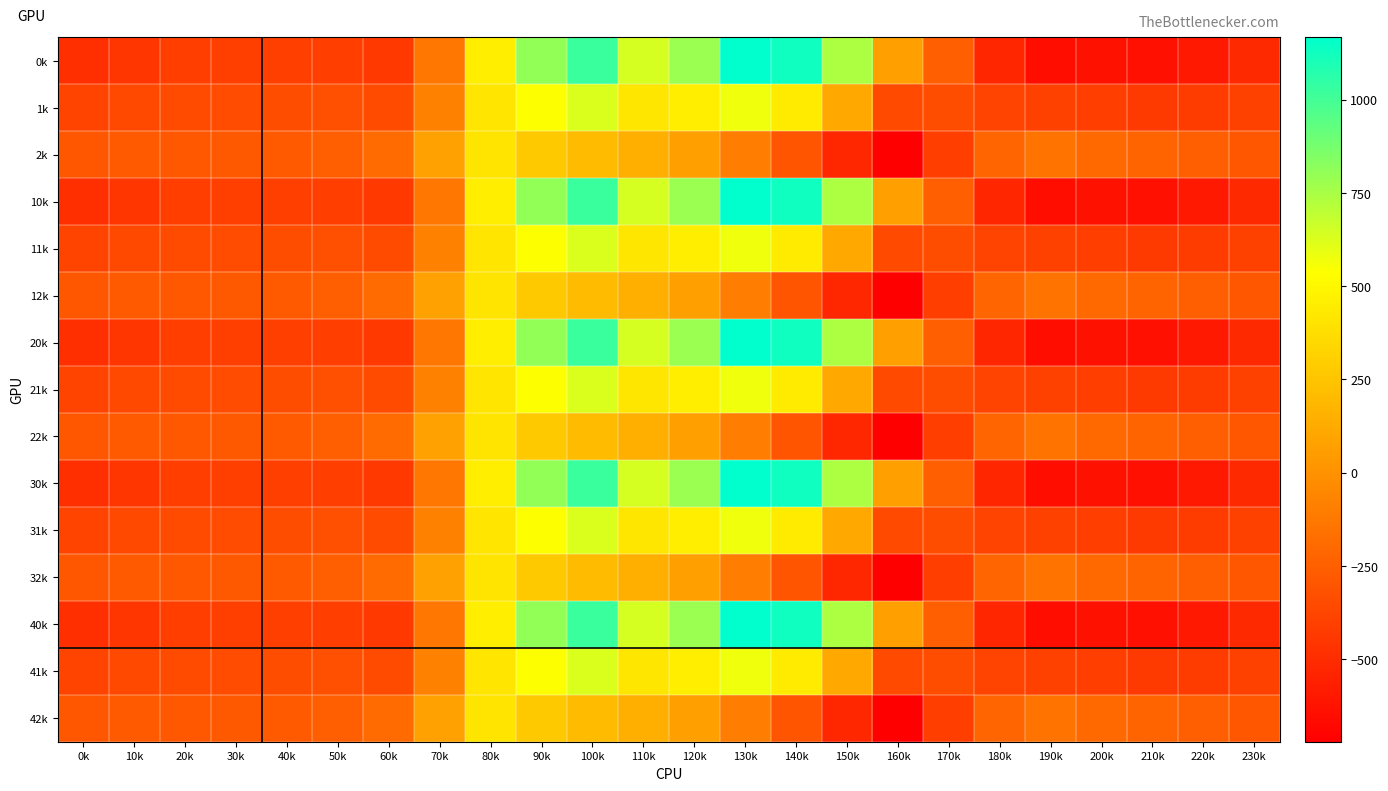

Reading left to right, what are all the values shown in this chart?

0k: 0k=-482.0	10k=-449.5	20k=-410.3	30k=-404.4	40k=-404.9	50k=-410.8	60k=-435.0	70k=-136.4	80k=454.2	90k=804.0	100k=1023.2	110k=640.9	120k=784.4	130k=1167.2	140k=1128.3	150k=739.0	160k=67.6	170k=-250.3	180k=-529.6	190k=-644.5	200k=-629.9	210k=-638.4	220k=-592.3	230k=-511.3
1k: 0k=-384.6	10k=-361.1	20k=-347.9	30k=-342.7	40k=-339.6	50k=-329.5	60k=-345.2	70k=-81.6	80k=412.6	90k=542.1	100k=628.1	110k=415.4	120k=456.1	130k=574.0	140k=438.6	150k=111.1	160k=-353.7	170k=-340.1	180k=-388.5	190k=-399.7	200k=-414.5	210k=-432.4	220k=-419.9	230k=-399.4
2k: 0k=-287.1	10k=-272.7	20k=-285.5	30k=-281.0	40k=-274.4	50k=-248.1	60k=-187.1	70k=77.9	80k=407.2	90k=271.1	100k=202.5	110k=149.1	120k=65.2	130k=-104.4	140k=-301.9	150k=-522.2	160k=-721.2	170k=-409.5	180k=-223.1	190k=-151.1	200k=-199.2	210k=-226.4	220k=-247.4	230k=-287.5
10k: 0k=-482.0	10k=-449.5	20k=-410.3	30k=-404.4	40k=-404.9	50k=-410.8	60k=-435.0	70k=-136.4	80k=454.2	90k=804.0	100k=1023.2	110k=640.9	120k=784.4	130k=1167.2	140k=1128.3	150k=739.0	160k=67.6	170k=-250.3	180k=-529.6	190k=-644.5	200k=-629.9	210k=-638.4	220k=-592.3	230k=-511.3
11k: 0k=-384.6	10k=-361.1	20k=-347.9	30k=-342.7	40k=-339.6	50k=-329.5	60k=-345.2	70k=-81.6	80k=412.6	90k=542.1	100k=628.1	110k=415.4	120k=456.1	130k=574.0	140k=438.6	150k=111.1	160k=-353.7	170k=-340.1	180k=-388.5	190k=-399.7	200k=-414.5	210k=-432.4	220k=-419.9	230k=-399.4
12k: 0k=-287.1	10k=-272.7	20k=-285.5	30k=-281.0	40k=-274.4	50k=-248.1	60k=-187.1	70k=77.9	80k=407.2	90k=271.1	100k=202.5	110k=149.1	120k=65.2	130k=-104.4	140k=-301.9	150k=-522.2	160k=-721.2	170k=-409.5	180k=-223.1	190k=-151.1	200k=-199.2	210k=-226.4	220k=-247.4	230k=-287.5
20k: 0k=-482.0	10k=-449.5	20k=-410.3	30k=-404.4	40k=-404.9	50k=-410.8	60k=-435.0	70k=-136.4	80k=454.2	90k=804.0	100k=1023.2	110k=640.9	120k=784.4	130k=1167.2	140k=1128.3	150k=739.0	160k=67.6	170k=-250.3	180k=-529.6	190k=-644.5	200k=-629.9	210k=-638.4	220k=-592.3	230k=-511.3
21k: 0k=-384.6	10k=-361.1	20k=-347.9	30k=-342.7	40k=-339.6	50k=-329.5	60k=-345.2	70k=-81.6	80k=412.6	90k=542.1	100k=628.1	110k=415.4	120k=456.1	130k=574.0	140k=438.6	150k=111.1	160k=-353.7	170k=-340.1	180k=-388.5	190k=-399.7	200k=-414.5	210k=-432.4	220k=-419.9	230k=-399.4
22k: 0k=-287.1	10k=-272.7	20k=-285.5	30k=-281.0	40k=-274.4	50k=-248.1	60k=-187.1	70k=77.9	80k=407.2	90k=271.1	100k=202.5	110k=149.1	120k=65.2	130k=-104.4	140k=-301.9	150k=-522.2	160k=-721.2	170k=-409.5	180k=-223.1	190k=-151.1	200k=-199.2	210k=-226.4	220k=-247.4	230k=-287.5
30k: 0k=-482.0	10k=-449.5	20k=-410.3	30k=-404.4	40k=-404.9	50k=-410.8	60k=-435.0	70k=-136.4	80k=454.2	90k=804.0	100k=1023.2	110k=640.9	120k=784.4	130k=1167.2	140k=1128.3	150k=739.0	160k=67.6	170k=-250.3	180k=-529.6	190k=-644.5	200k=-629.9	210k=-638.4	220k=-592.3	230k=-511.3
31k: 0k=-384.6	10k=-361.1	20k=-347.9	30k=-342.7	40k=-339.6	50k=-329.5	60k=-345.2	70k=-81.6	80k=412.6	90k=542.1	100k=628.1	110k=415.4	120k=456.1	130k=574.0	140k=438.6	150k=111.1	160k=-353.7	170k=-340.1	180k=-388.5	190k=-399.7	200k=-414.5	210k=-432.4	220k=-419.9	230k=-399.4
32k: 0k=-287.1	10k=-272.7	20k=-285.5	30k=-281.0	40k=-274.4	50k=-248.1	60k=-187.1	70k=77.9	80k=407.2	90k=271.1	100k=202.5	110k=149.1	120k=65.2	130k=-104.4	140k=-301.9	150k=-522.2	160k=-721.2	170k=-409.5	180k=-223.1	190k=-151.1	200k=-199.2	210k=-226.4	220k=-247.4	230k=-287.5
40k: 0k=-482.0	10k=-449.5	20k=-410.3	30k=-404.4	40k=-404.9	50k=-410.8	60k=-435.0	70k=-136.4	80k=454.2	90k=804.0	100k=1023.2	110k=640.9	120k=784.4	130k=1167.2	140k=1128.3	150k=739.0	160k=67.6	170k=-250.3	180k=-529.6	190k=-644.5	200k=-629.9	210k=-638.4	220k=-592.3	230k=-511.3
41k: 0k=-384.6	10k=-361.1	20k=-347.9	30k=-342.7	40k=-339.6	50k=-329.5	60k=-345.2	70k=-81.6	80k=412.6	90k=542.1	100k=628.1	110k=415.4	120k=456.1	130k=574.0	140k=438.6	150k=111.1	160k=-353.7	170k=-340.1	180k=-388.5	190k=-399.7	200k=-414.5	210k=-432.4	220k=-419.9	230k=-399.4
42k: 0k=-287.1	10k=-272.7	20k=-285.5	30k=-281.0	40k=-274.4	50k=-248.1	60k=-187.1	70k=77.9	80k=407.2	90k=271.1	100k=202.5	110k=149.1	120k=65.2	130k=-104.4	140k=-301.9	150k=-522.2	160k=-721.2	170k=-409.5	180k=-223.1	190k=-151.1	200k=-199.2	210k=-226.4	220k=-247.4	230k=-287.5